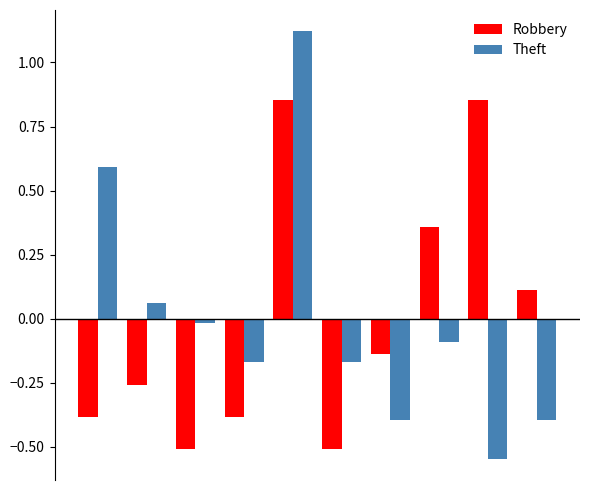

How many data points in Theft are less than 0?

7